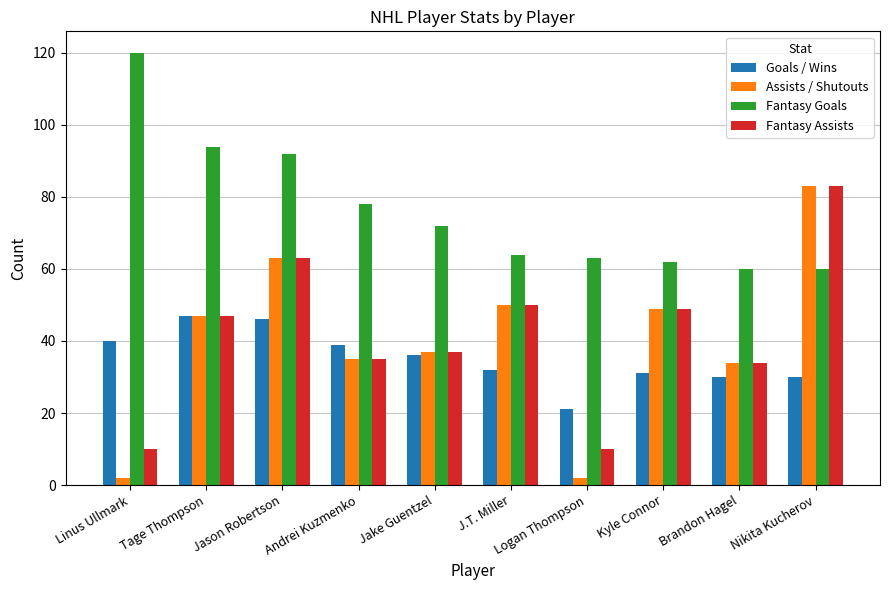

Between J.T. Miller and Kyle Connor, which series saw the biggest shift?

Fantasy Goals